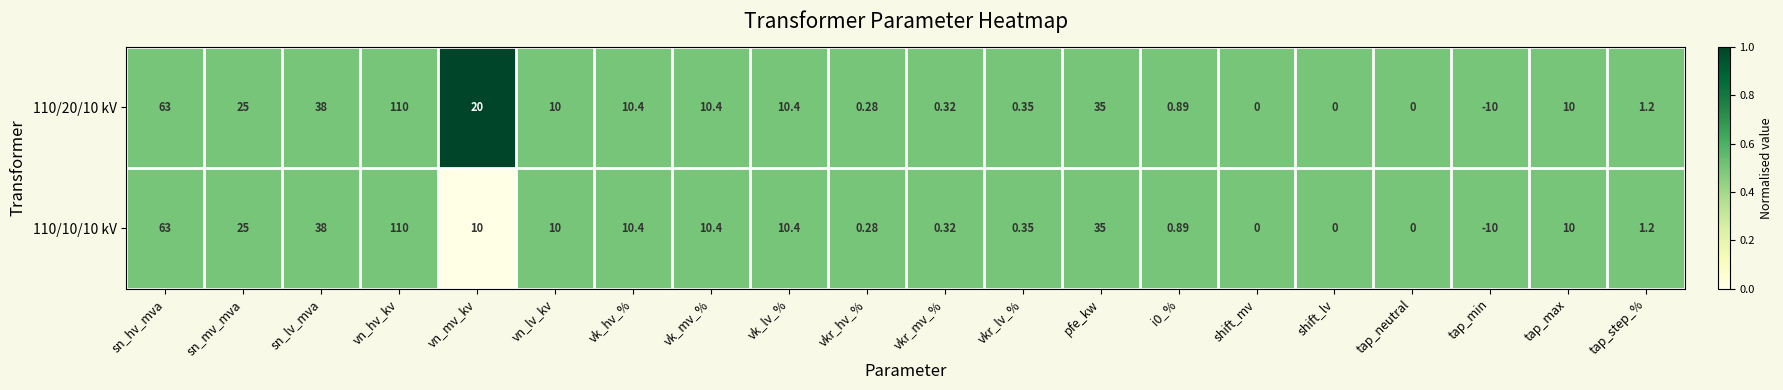

Is the value of 110/10/10 kV at pfe_kw greater than the value of 110/20/10 kV at vn_lv_kv?

Yes